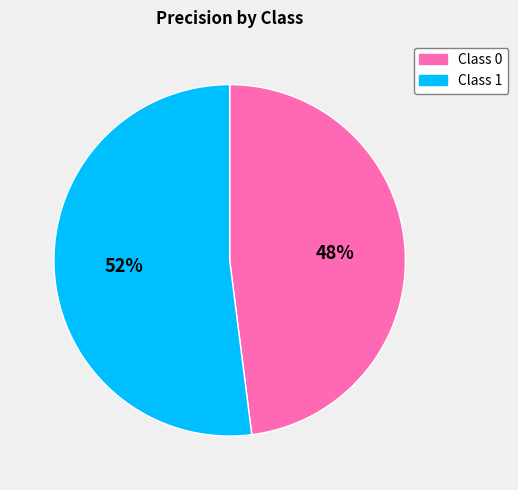

To the nearest percent, what is the difference between the largest and smallest slice percentages?

4%